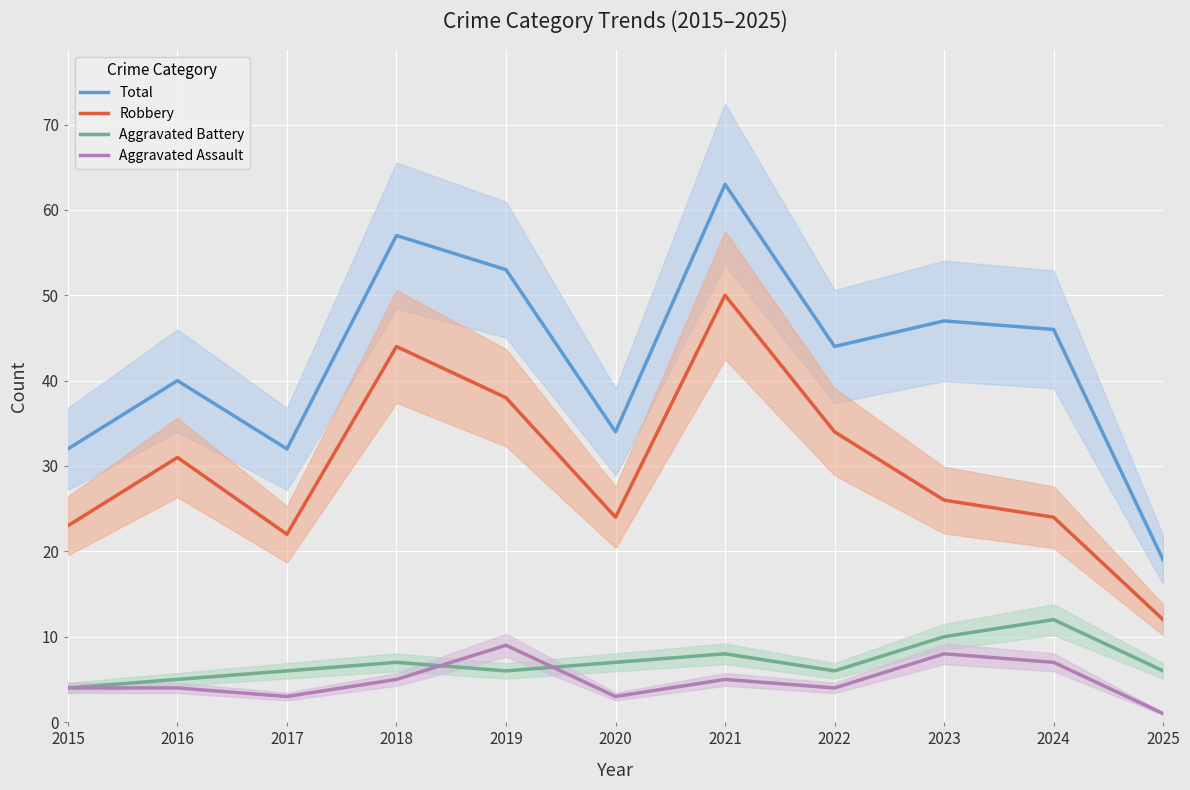

What is the spread (max minus min) of values at 2024?

39